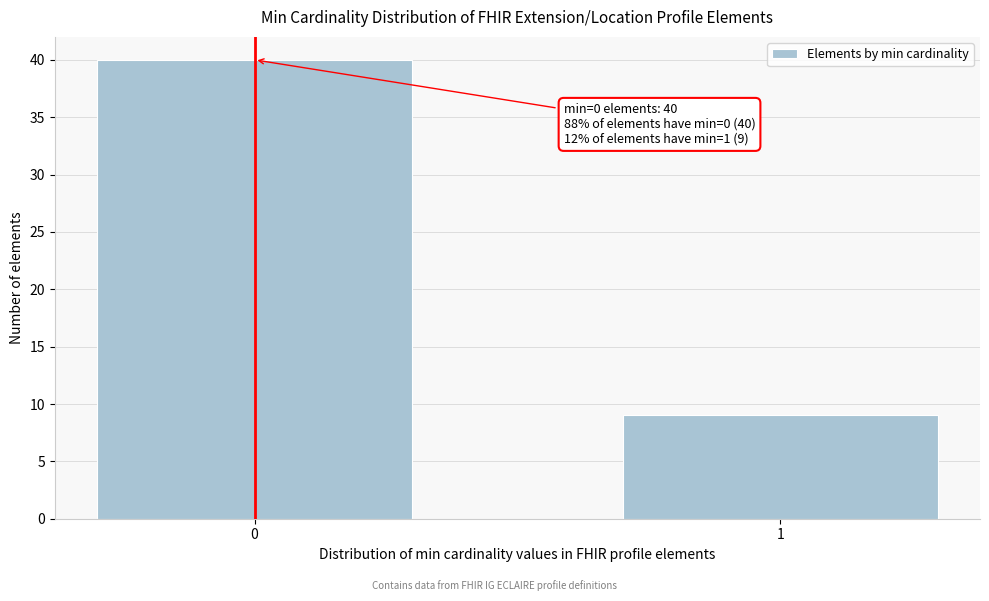

Reading left to right, what are all the values shown in this chart?

0=40	1=9